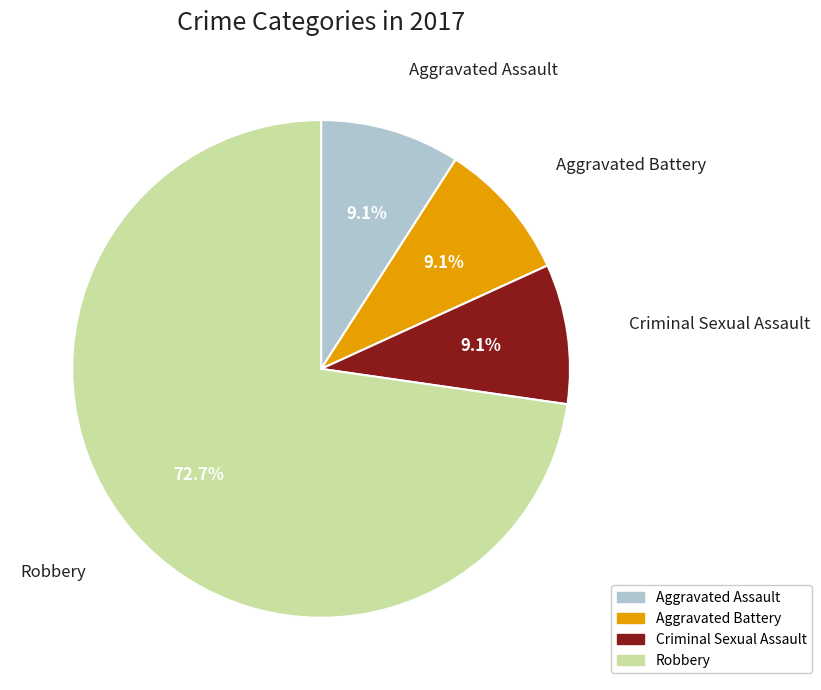

What is the ratio of the value at Aggravated Battery to the value at Criminal Sexual Assault?

1.0